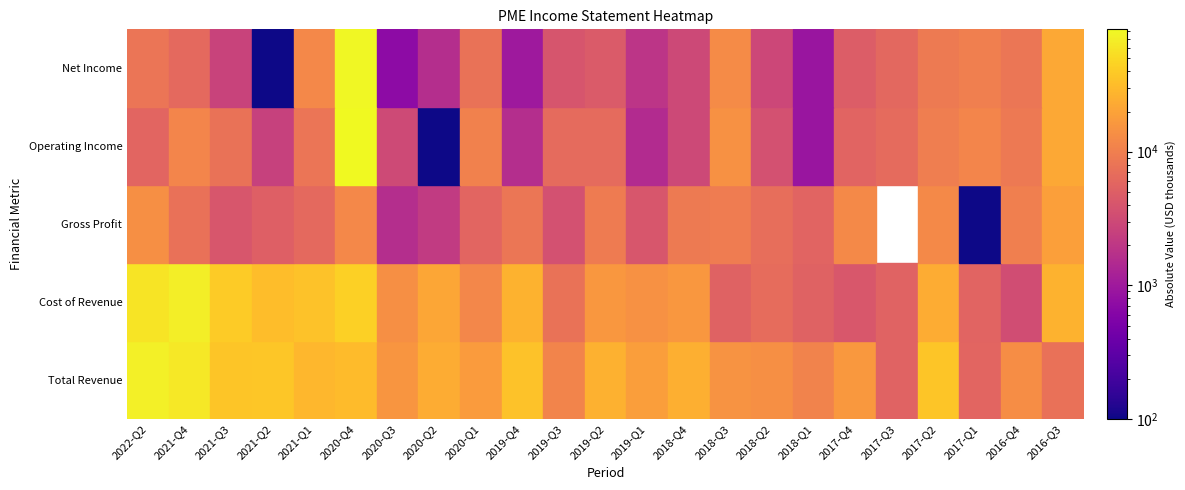

Where does the Net Income series first go above 2600?

1